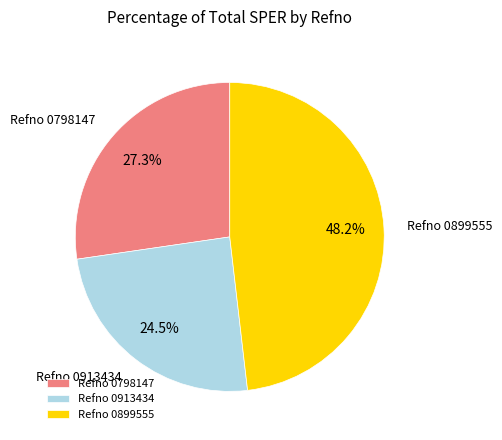

Does Refno 0798147 represent more than half of the total?

No